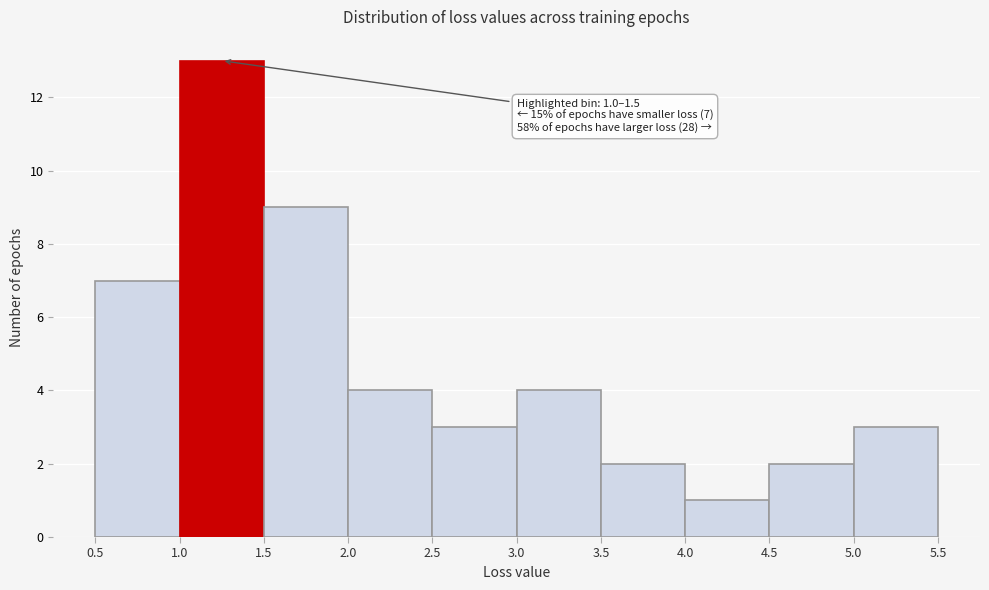

Which range on the x-axis has the tallest bar?

1.0 to 1.5